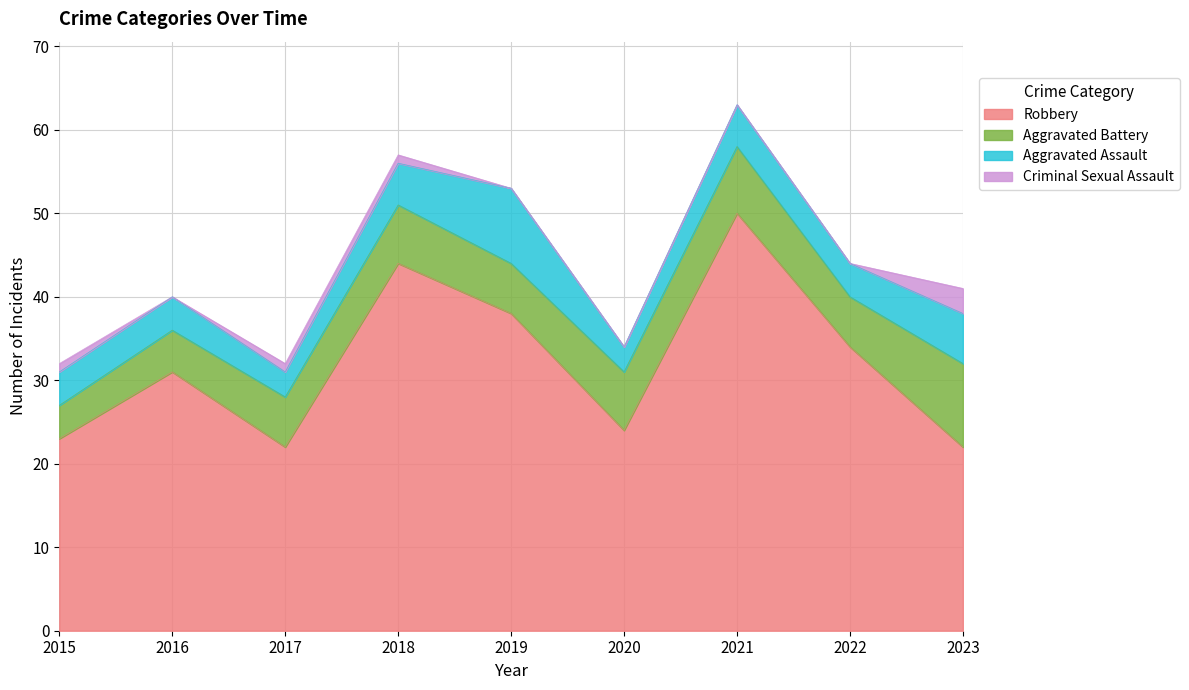

Rank the series at 2022 from highest to lowest value.

Robbery, Aggravated Battery, Aggravated Assault, Criminal Sexual Assault